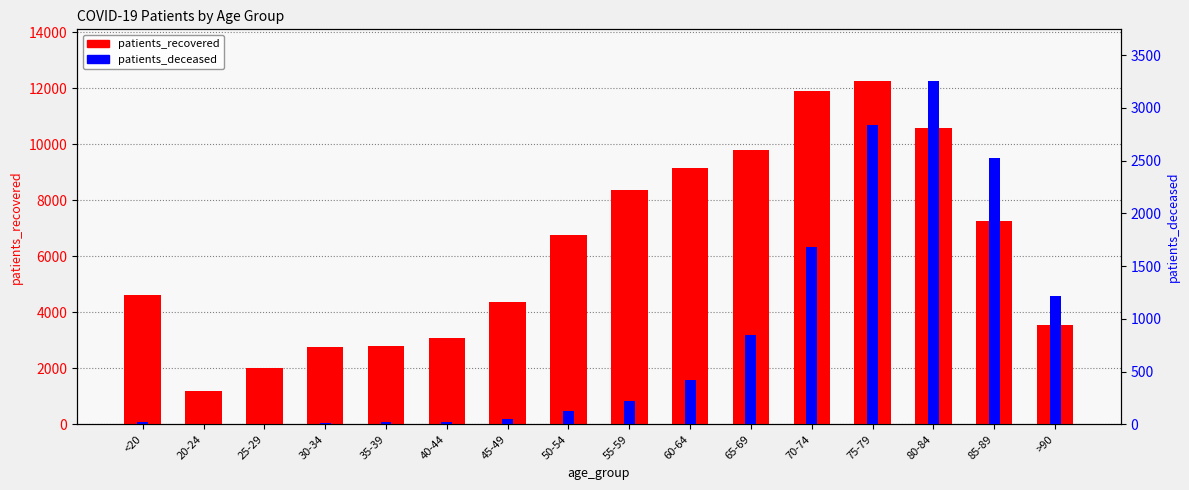

List the series in order of their peak value, highest first.

patients_recovered, patients_deceased